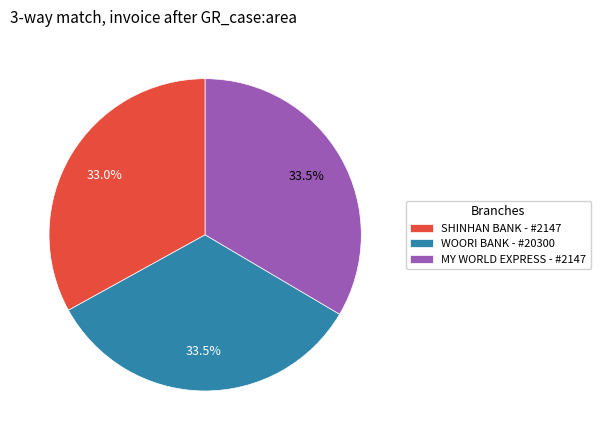

Combined, do WOORI BANK - #20300 and SHINHAN BANK - #2147 account for over 50%?

Yes